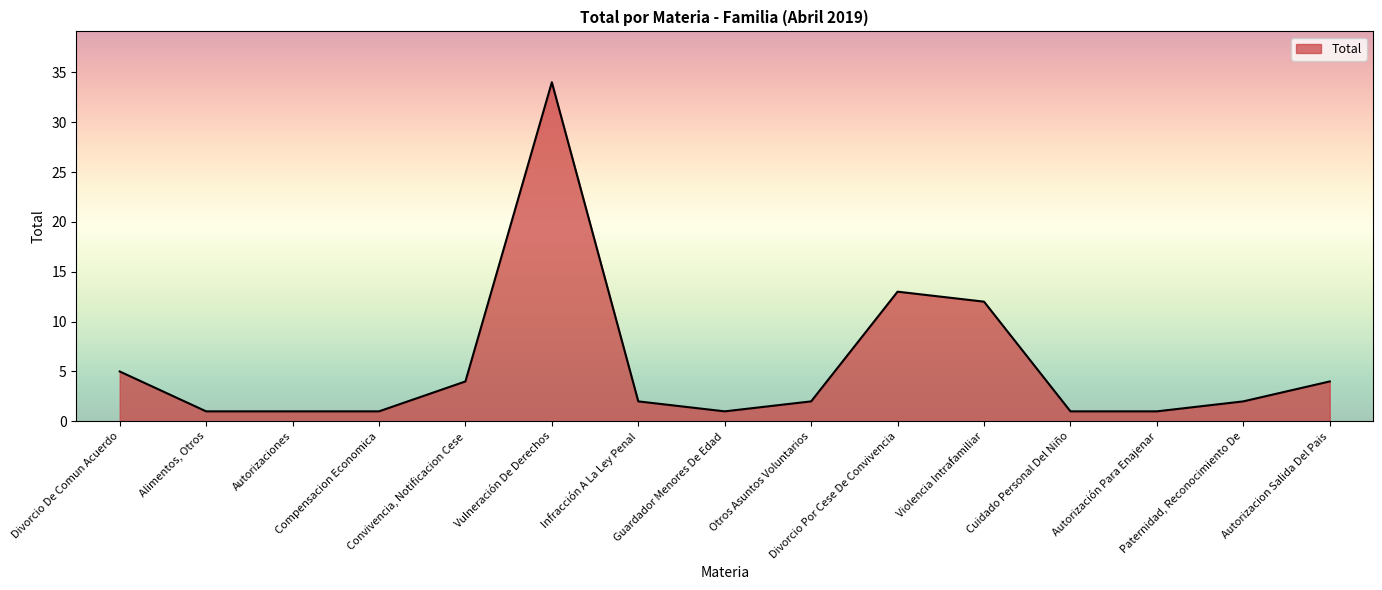

The value at Infracción A La Ley Penal is 2. True or false?

True